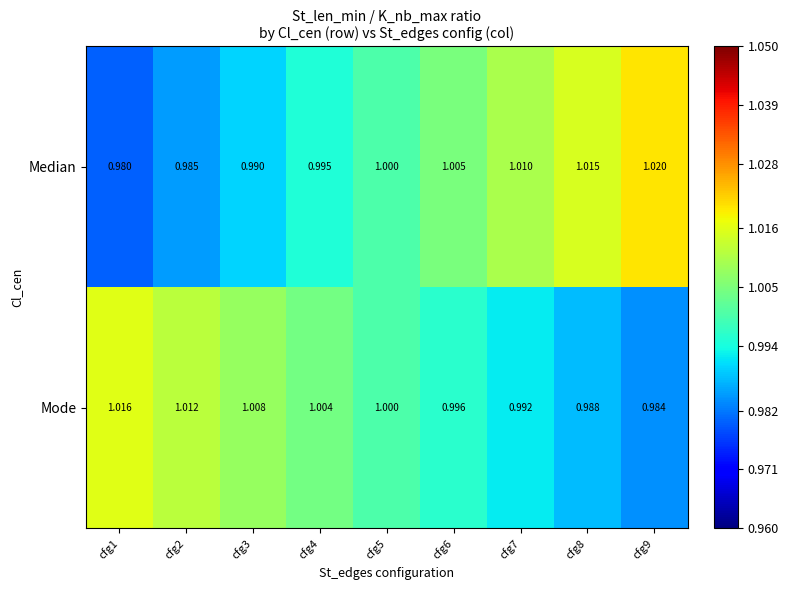

Which series has the largest range (max minus min)?

Median